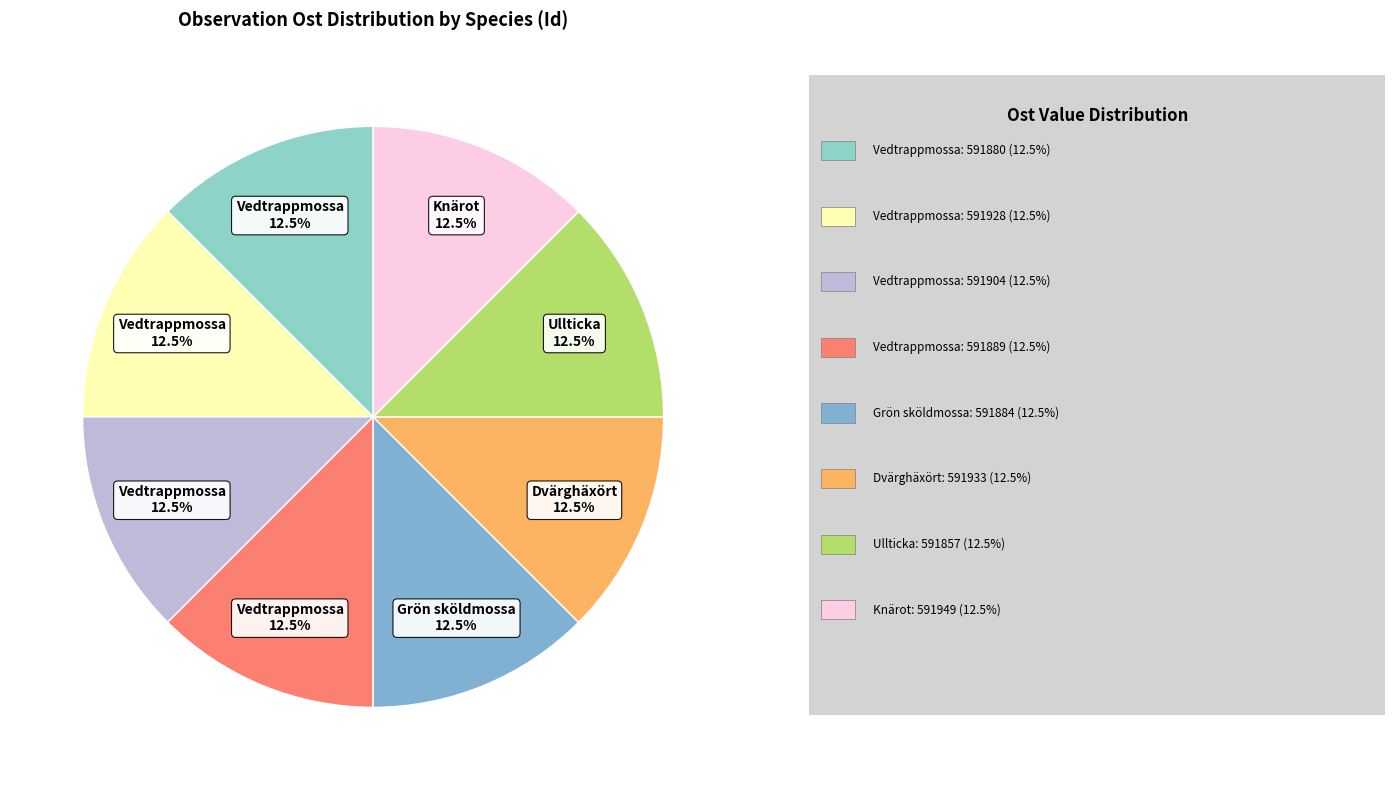

To the nearest percent, what is the average slice percentage?

12%